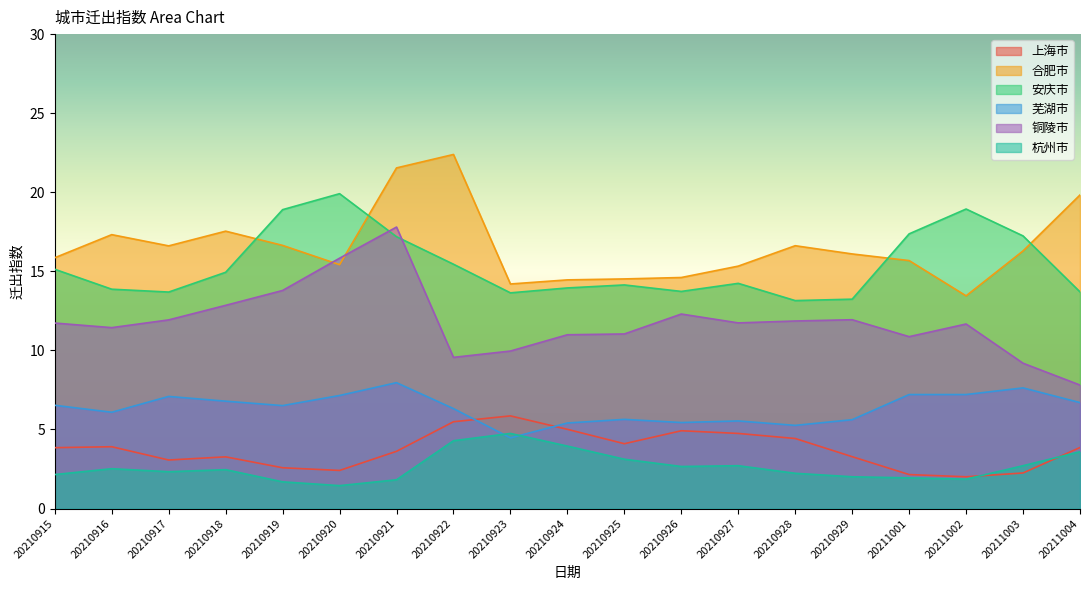

What is the maximum value shown in the chart?

22.4